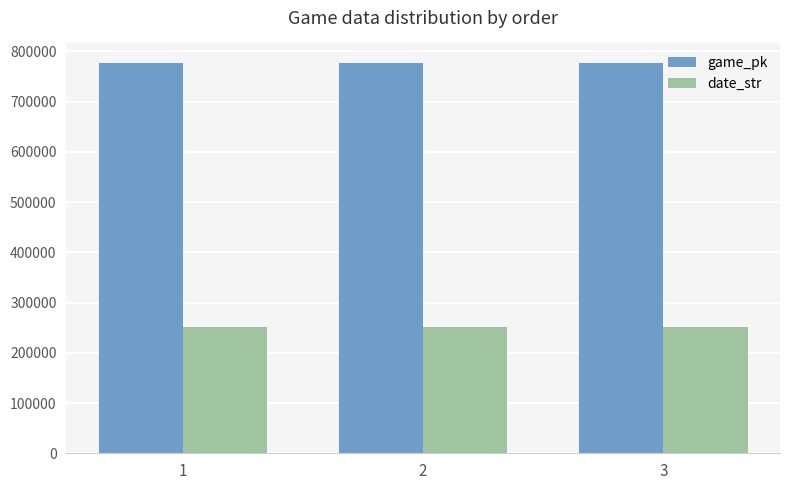

How many distinct data groups are displayed?

2